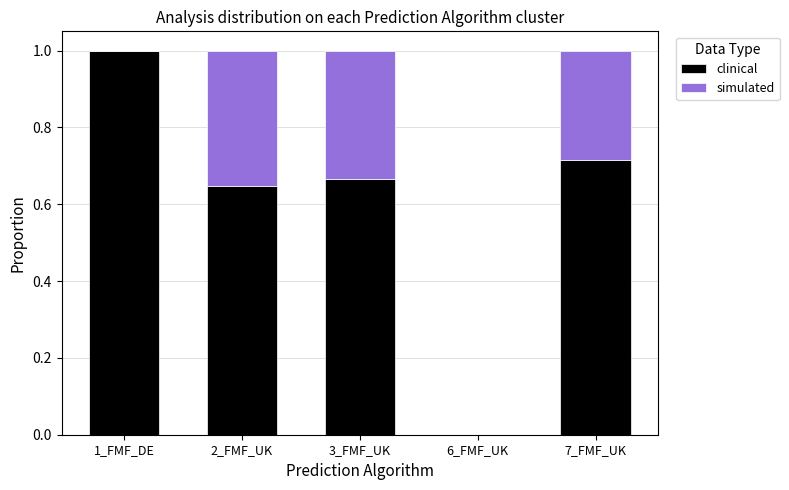

What is the total value across all series at 1_FMF_DE?

1.0